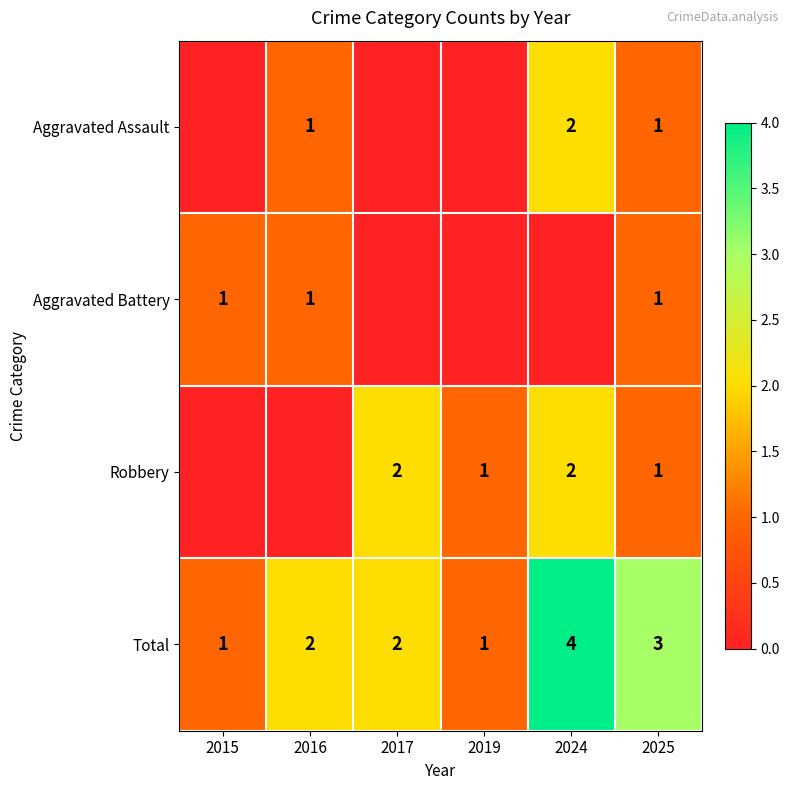

What is the difference between the maximum and minimum values in the Total series?

3